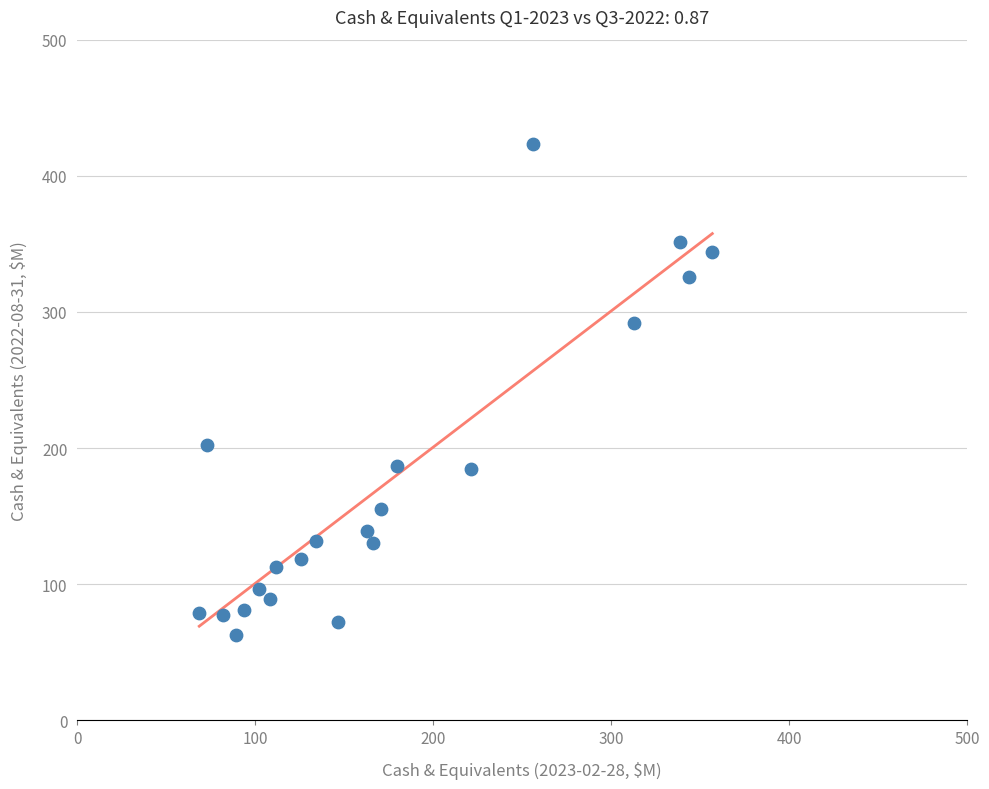

What Y value in the scatter plot is closest to 243?

202.6